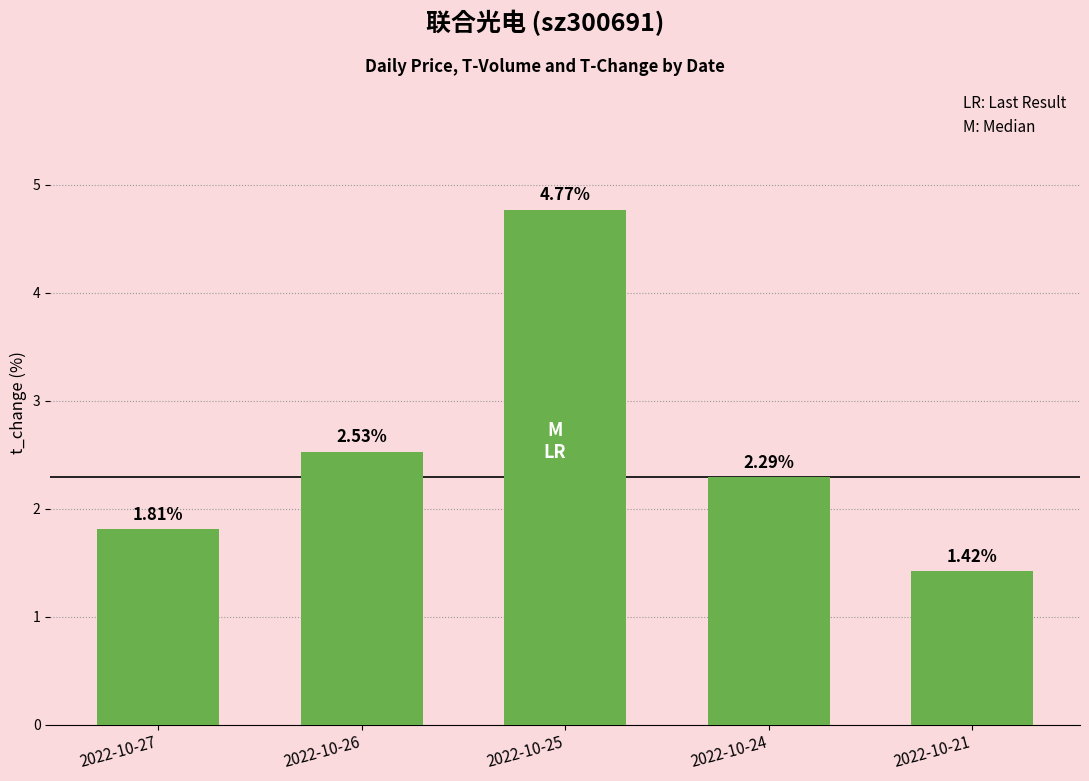

What is the difference between the second highest and second lowest values?

0.7